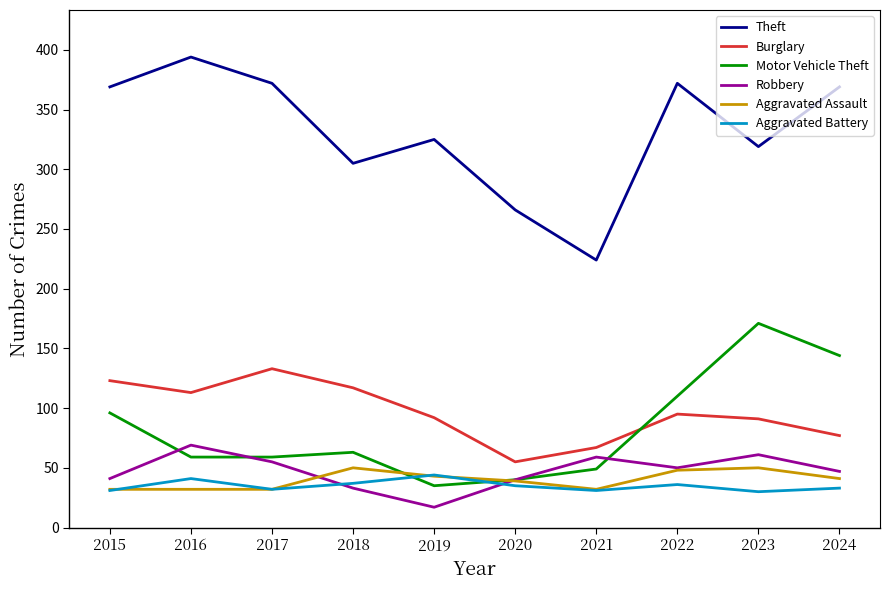

True or false: Robbery has a value of 59 at 2021.

True